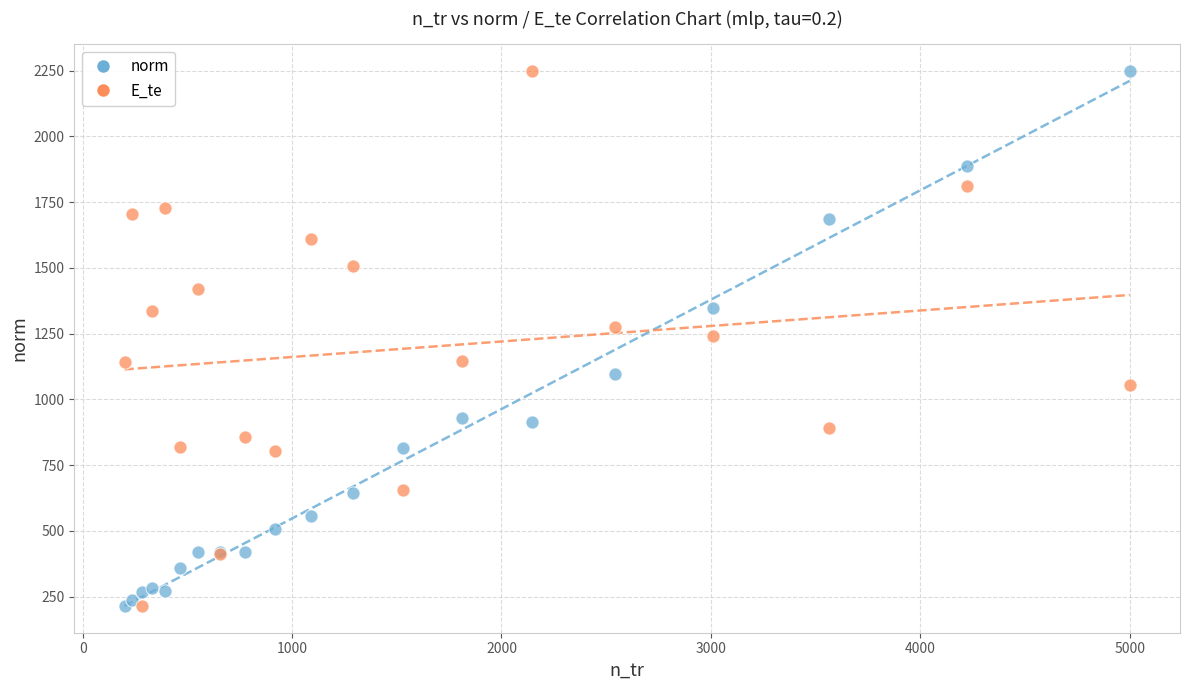

What is the X range (max minus min) for the scatter plot?

4800.0